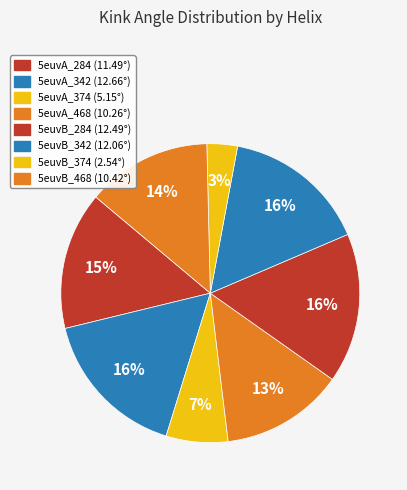

True or false: 5euvB_374 accounts for 1% of the total.

False